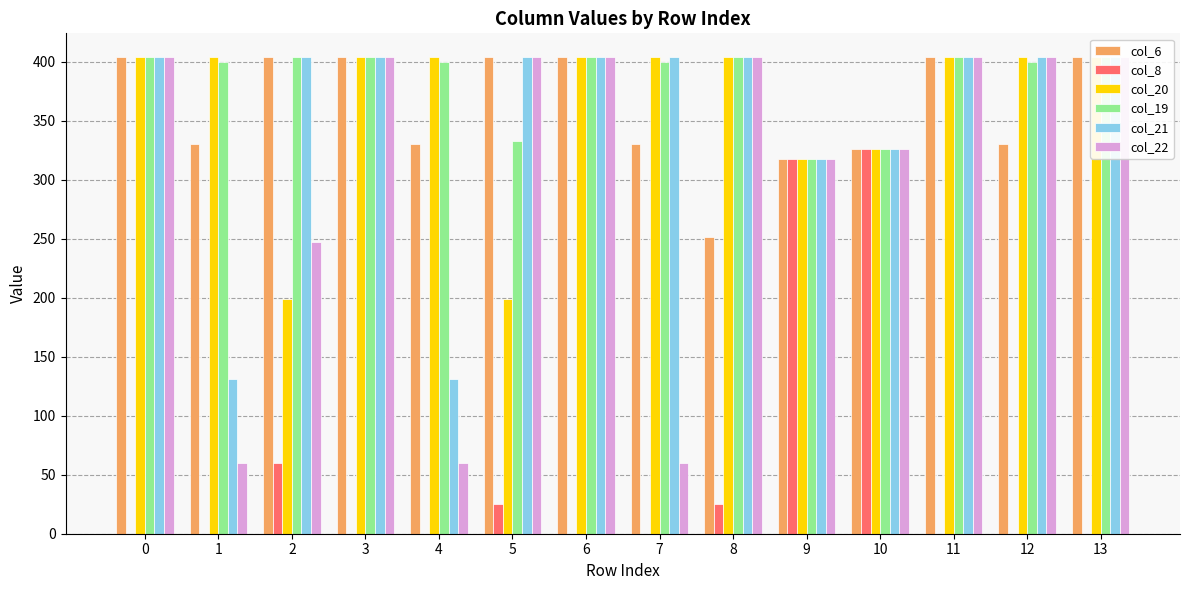

Reading left to right, what are all the values shown in this chart?

col_6: 404.0	330.5	404.0	404.0	330.5	404.0	404.0	330.5	251.2	318.0	326.0	404.0	330.5	404.0
col_8: 0.0	0.0	60.0	0.0	0.0	25.3	0.0	0.0	25.3	318.0	326.0	0.0	0.0	0.0
col_20: 404.0	404.0	199.2	404.0	404.0	199.2	404.0	404.0	404.0	318.0	326.0	404.0	404.0	404.0
col_19: 404.0	400.2	404.0	404.0	400.2	333.3	404.0	400.2	404.0	318.0	326.0	404.0	400.2	404.0
col_21: 404.0	130.9	404.0	404.0	130.9	404.0	404.0	404.0	404.0	318.0	326.0	404.0	404.0	404.0
col_22: 404.0	59.9	247.4	404.0	59.9	404.0	404.0	59.9	404.0	318.0	326.0	404.0	404.0	404.0